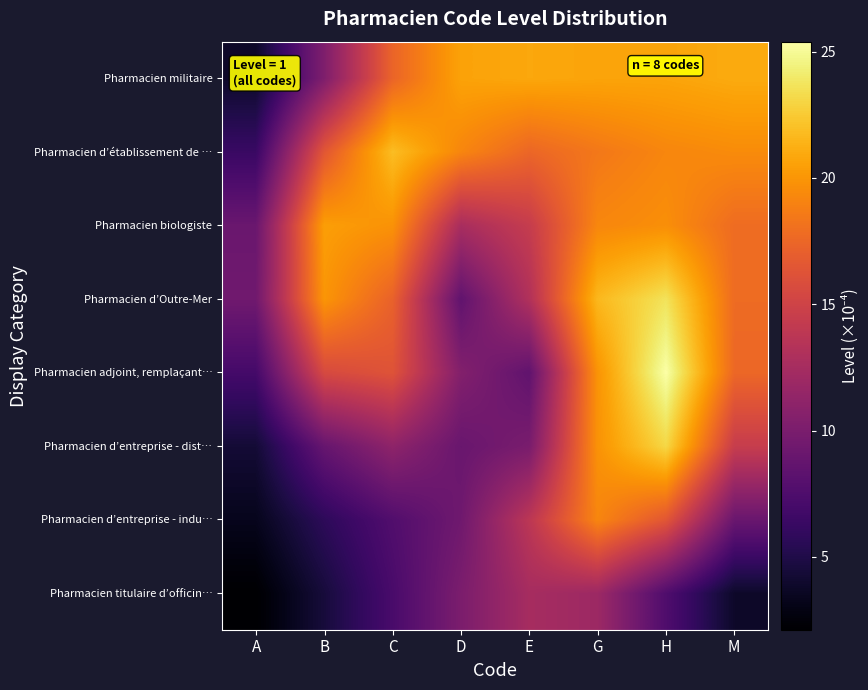

Which category has the highest value across all series?

H